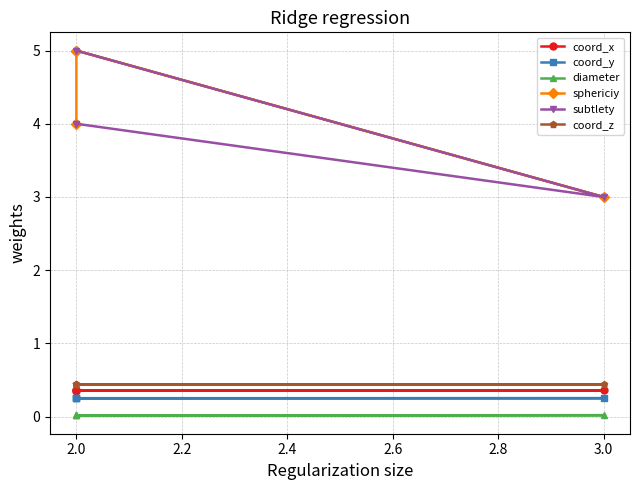

How many lines are shown in the chart?

6